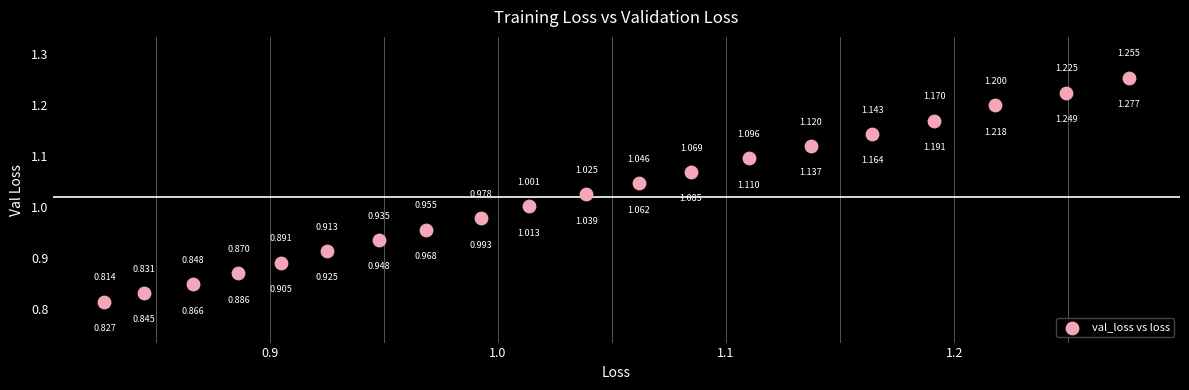

How many data points are displayed?

20